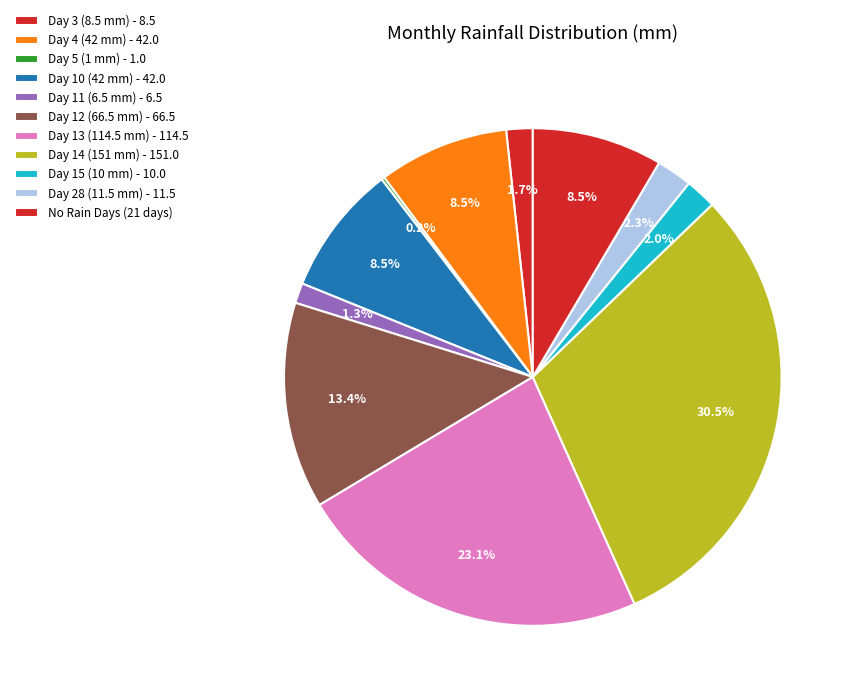

What is the largest slice in the pie chart?

14